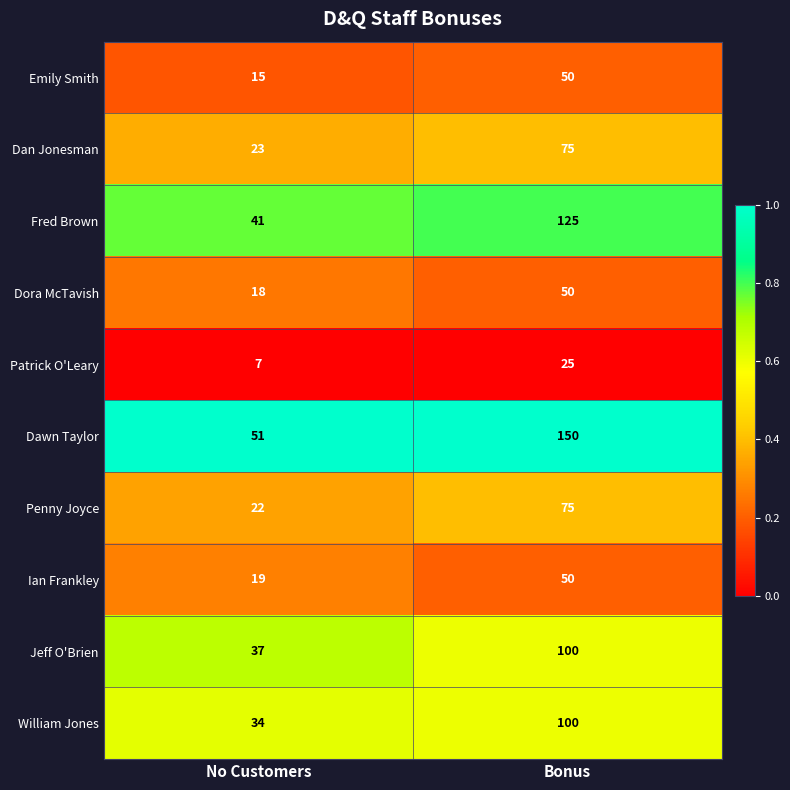

List the labels in order of Emily Smith value, largest first.

Bonus, No Customers